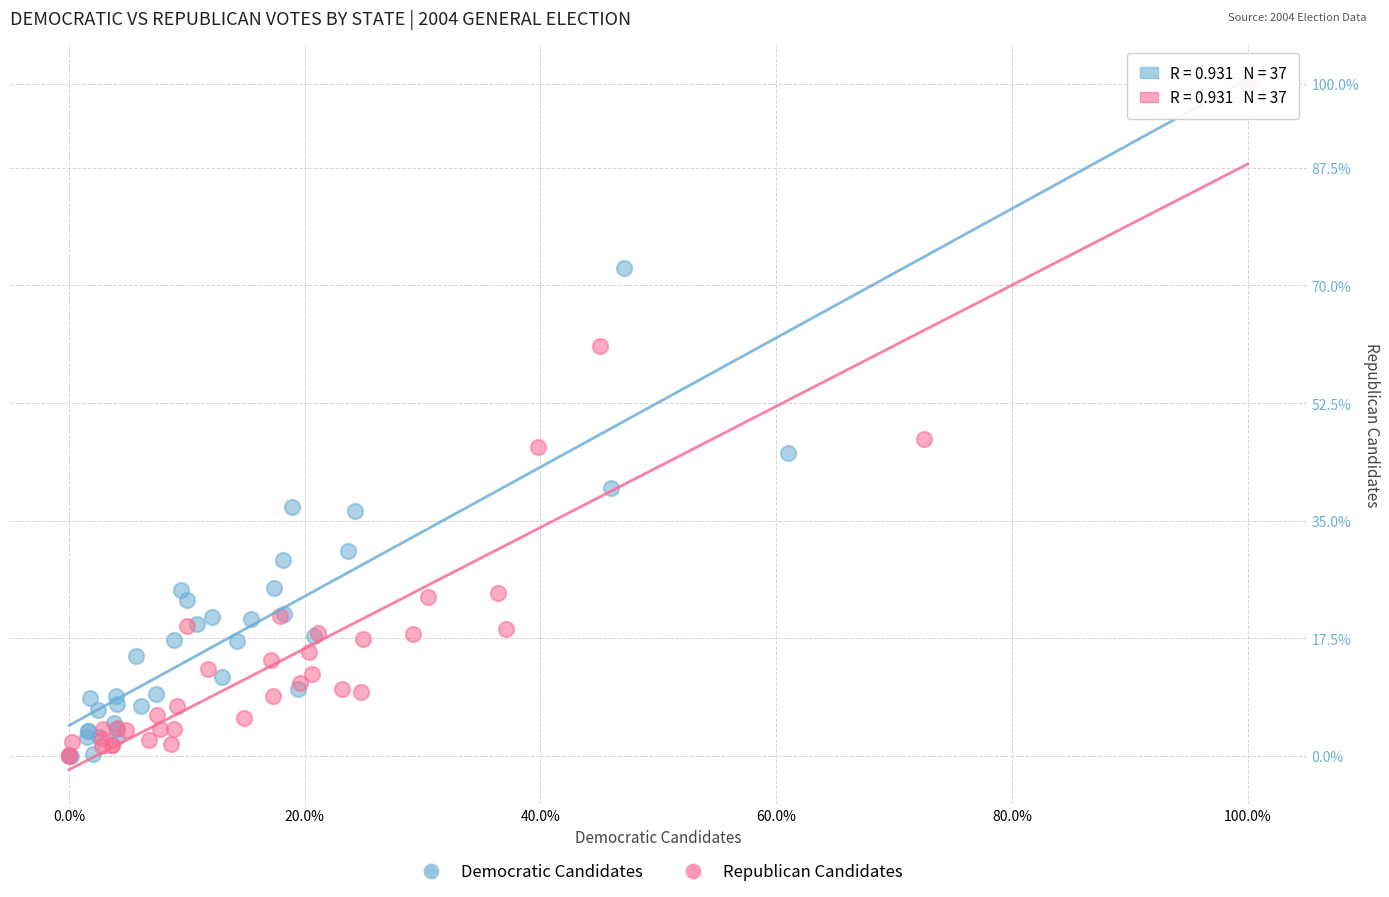

What are all the series names shown in the legend?

Democratic Candidates, Republican Candidates